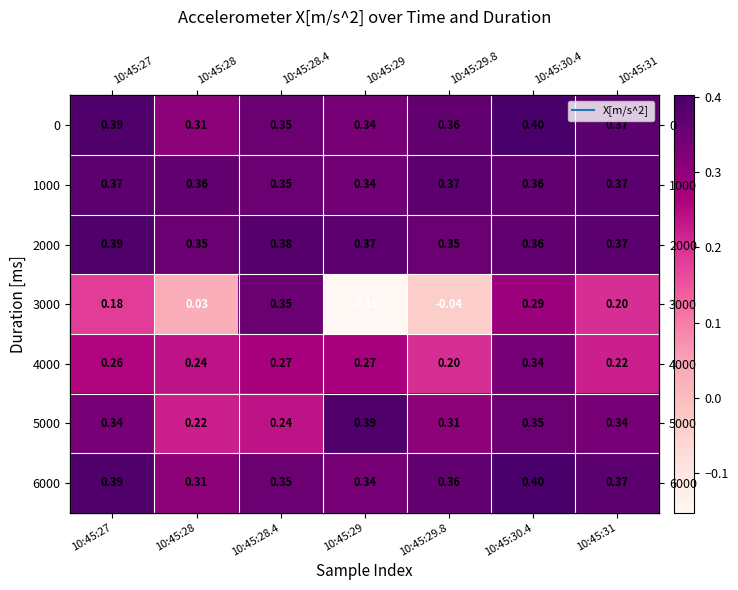

List the labels in order of 3000 value, largest first.

10:45:28.4, 10:45:30.4, 10:45:31, 10:45:27, 10:45:28, 10:45:29.8, 10:45:29